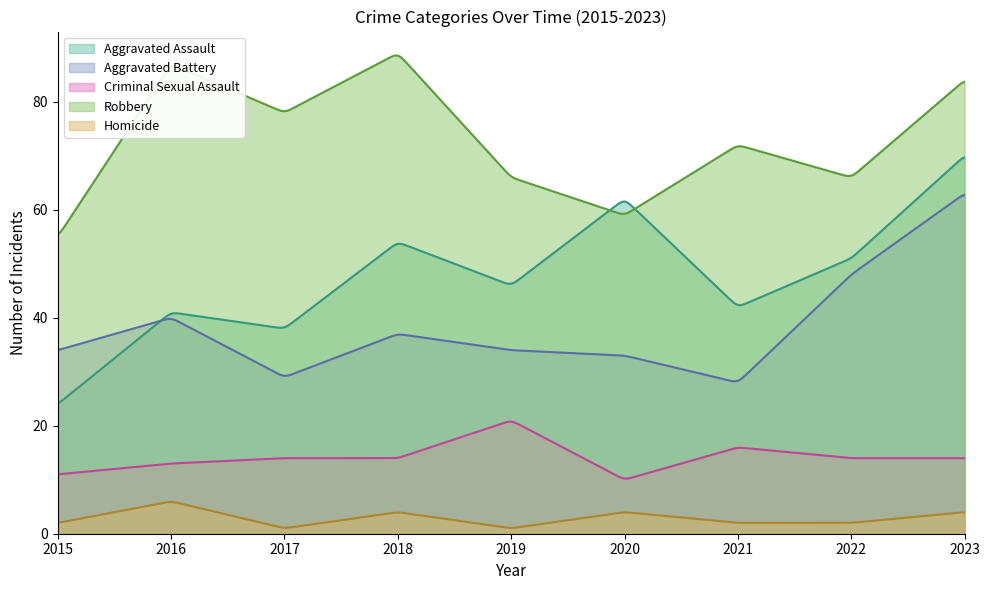

What is the maximum value for Aggravated Battery?

62.8